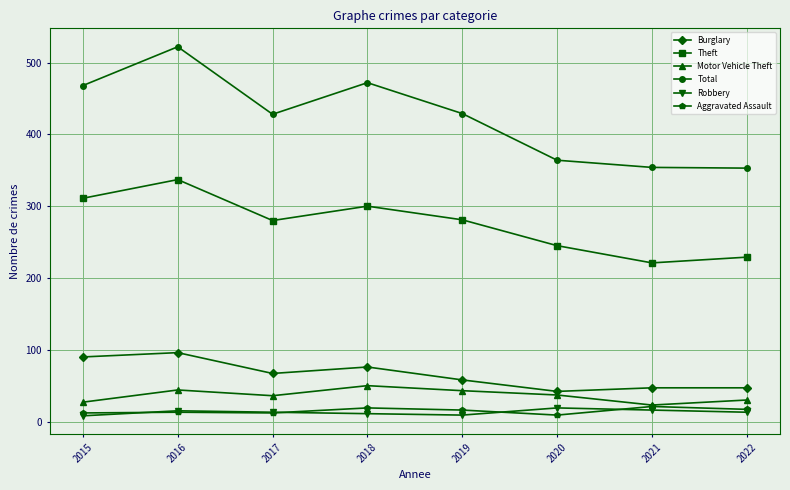

Where does the Robbery series first go above 13?

2016